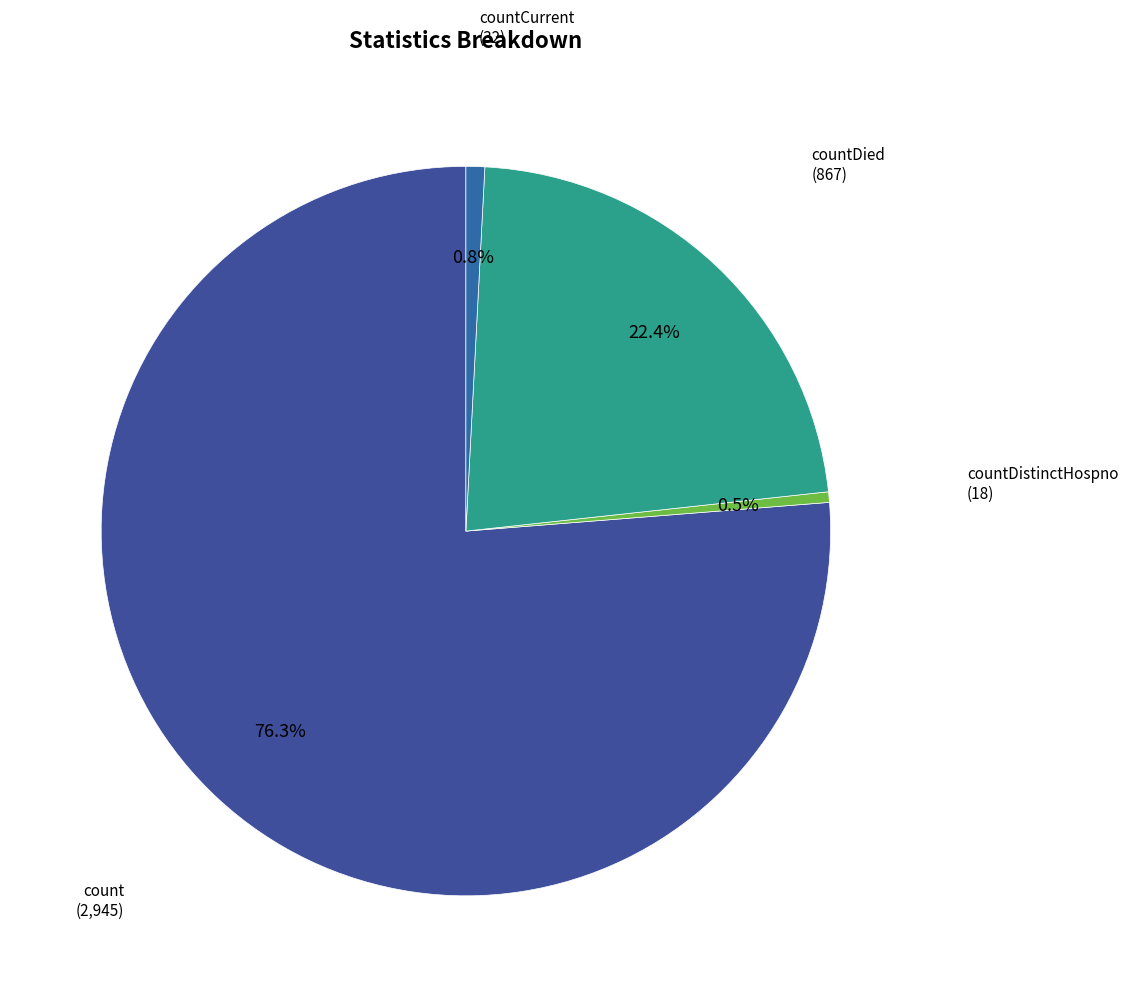

To the nearest percent, what portion does count represent?

76%